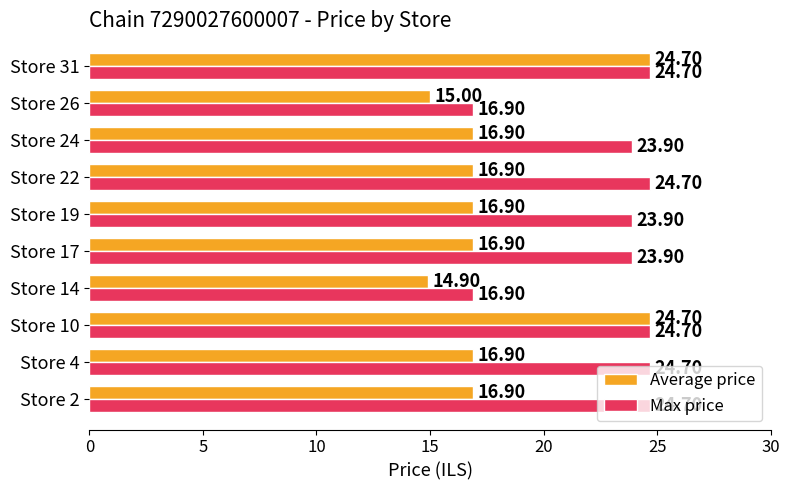

At how many categories does at least one series exceed 17?

8